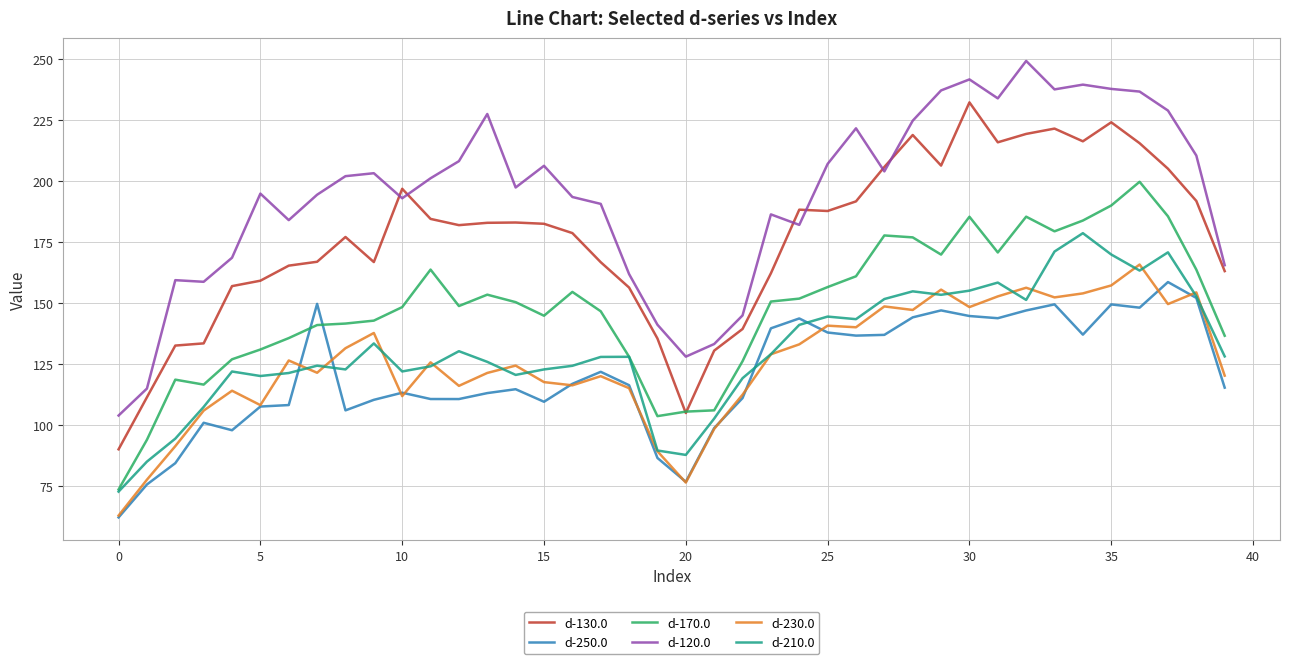

Which series has the largest range (max minus min)?

d-120.0